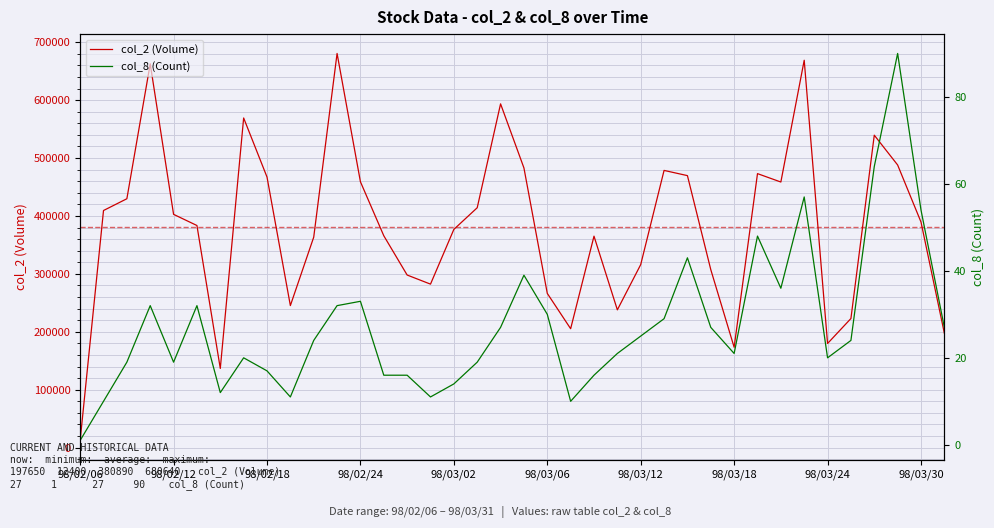

The col_8 (Count) series shows 41 at 33. True or false?

False